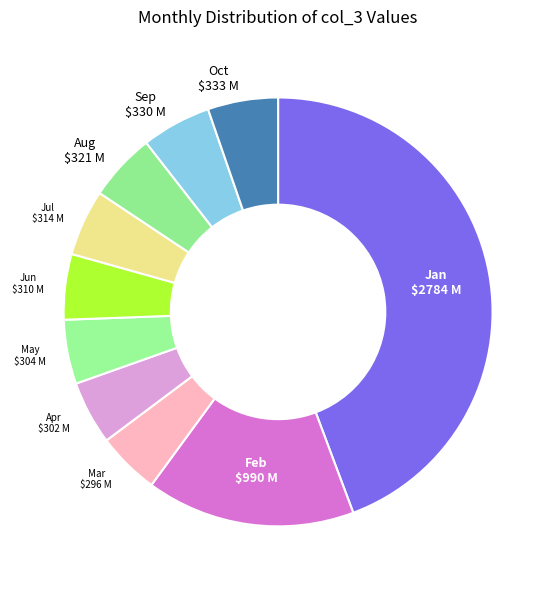

Approximately how many times larger is the value at Sep compared to Feb?

0.3